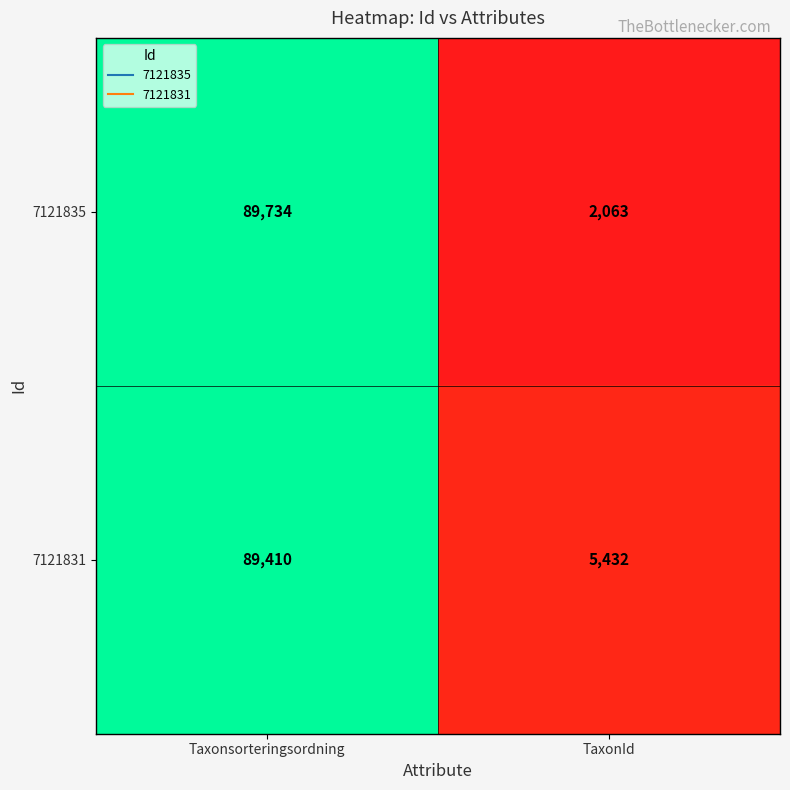

The 7121835 series shows 20124 at Taxonsorteringsordning. True or false?

False